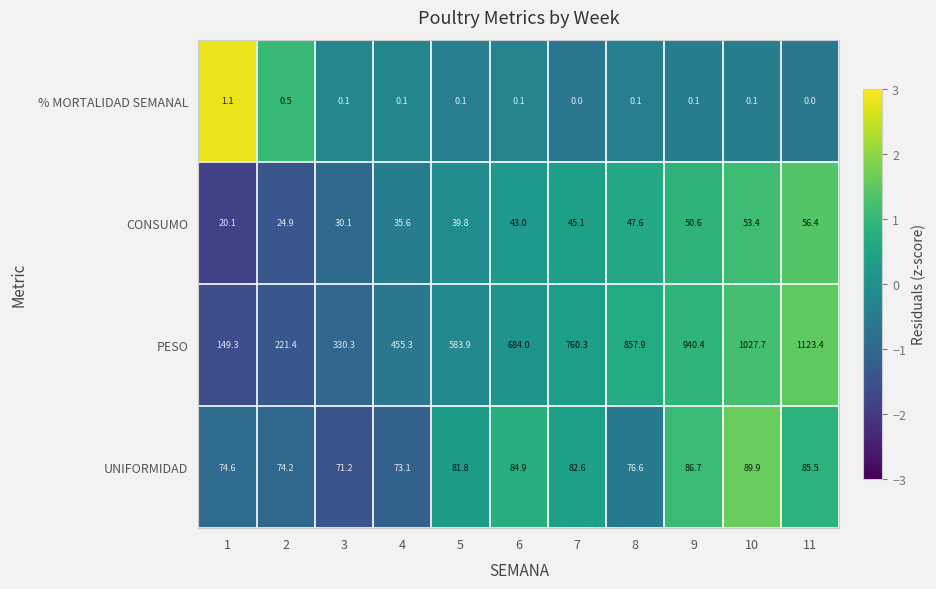

What is the difference between the CONSUMO values at 9 and 1?

30.5